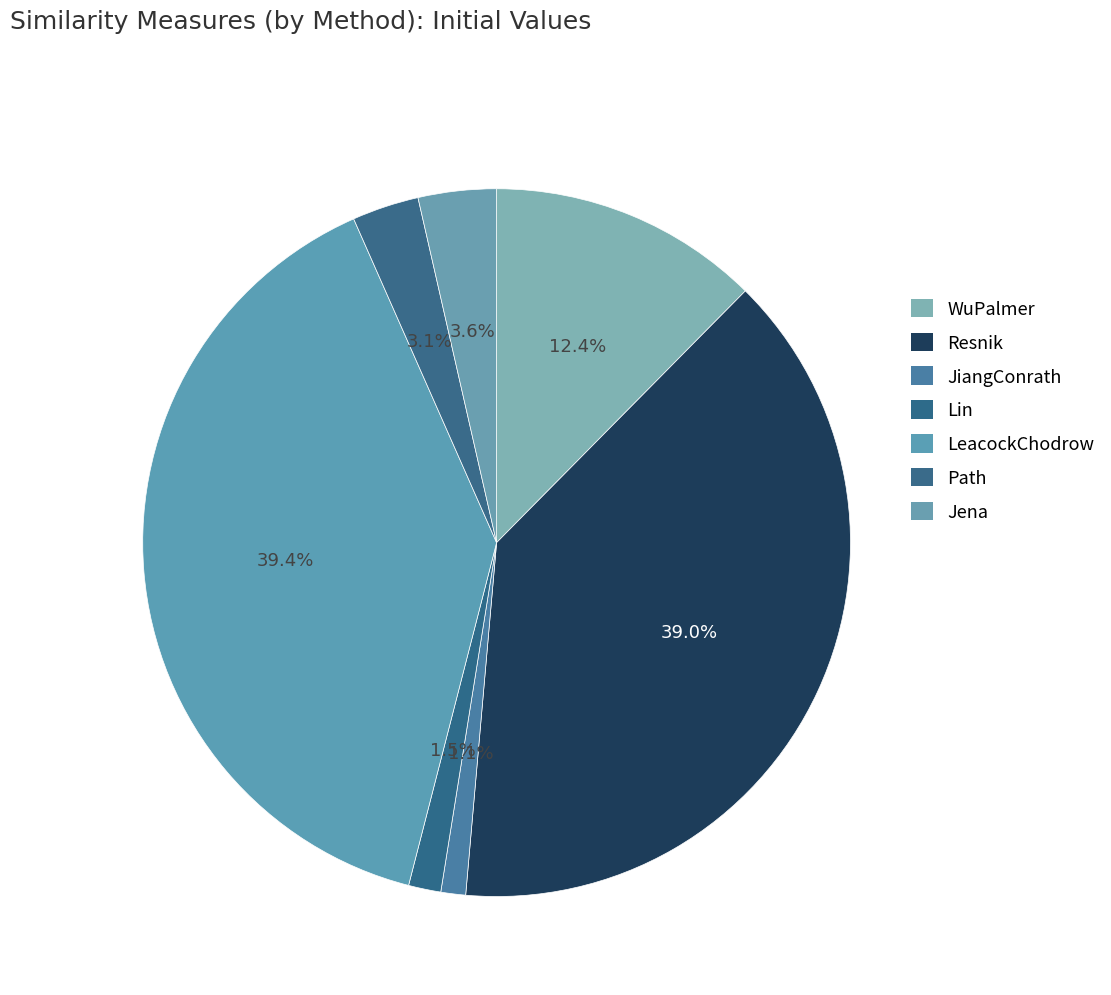

What is the change in value from WuPalmer to Lin?

-0.4